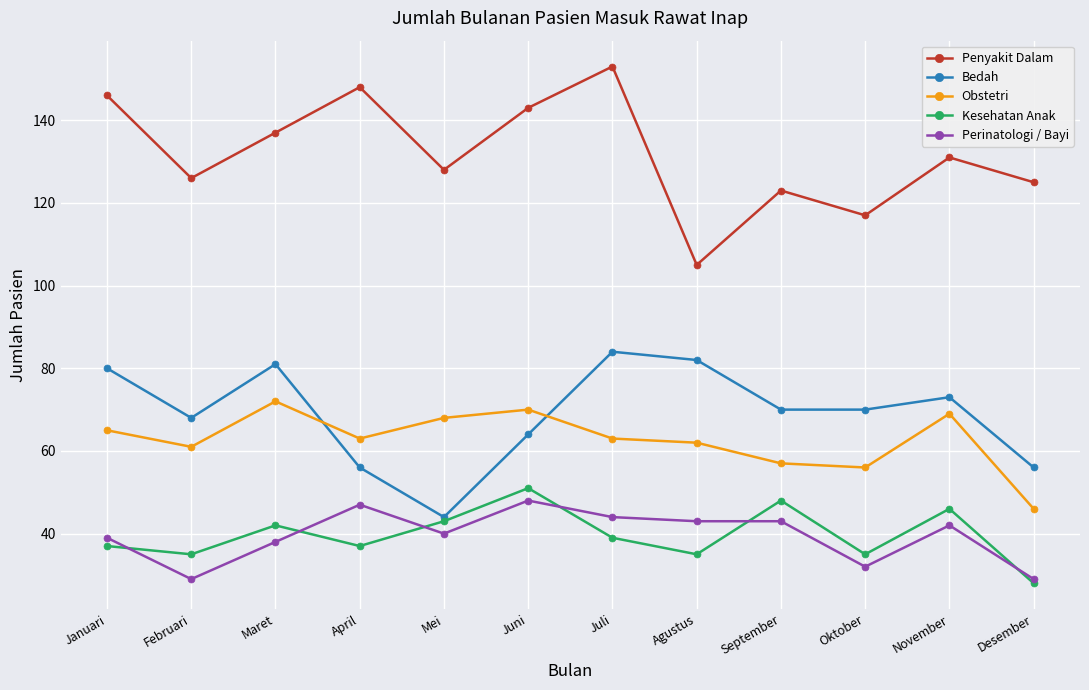

What is the difference between the maximum and minimum values in the Obstetri series?

26